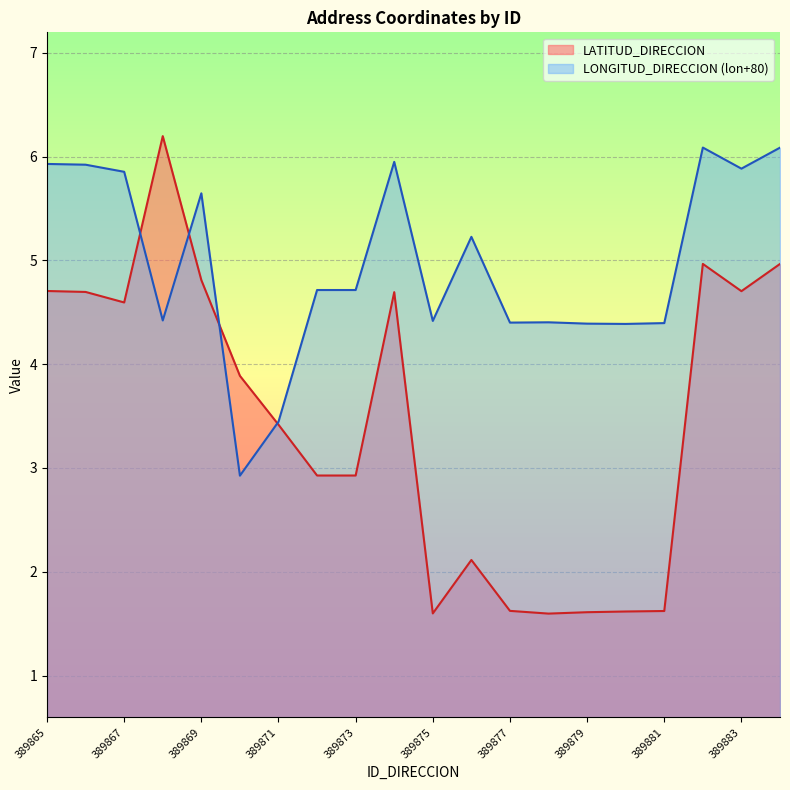

At how many categories does at least one series exceed 4?

18